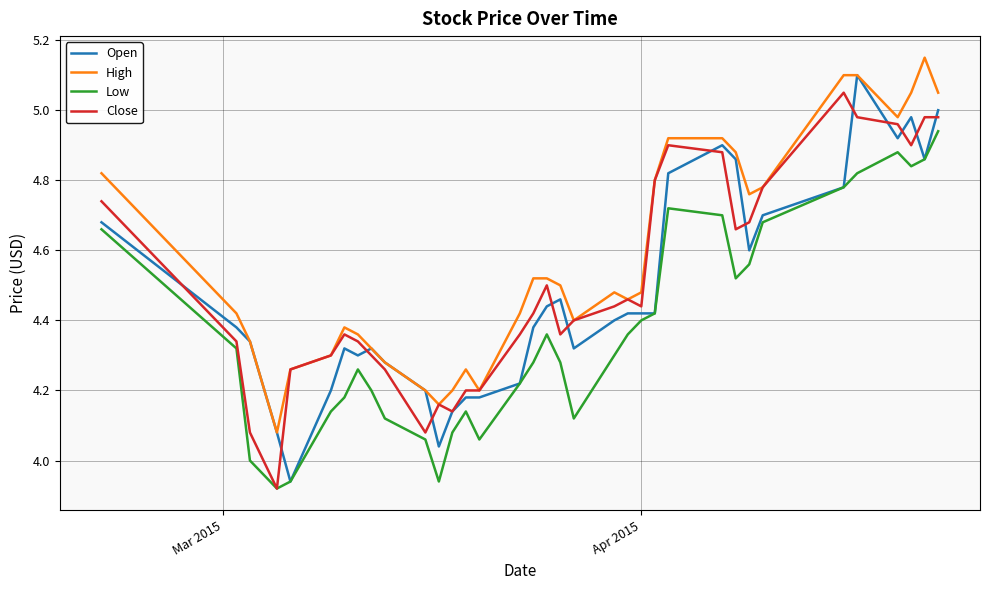

True or false: High and Low intersect in this chart.

False